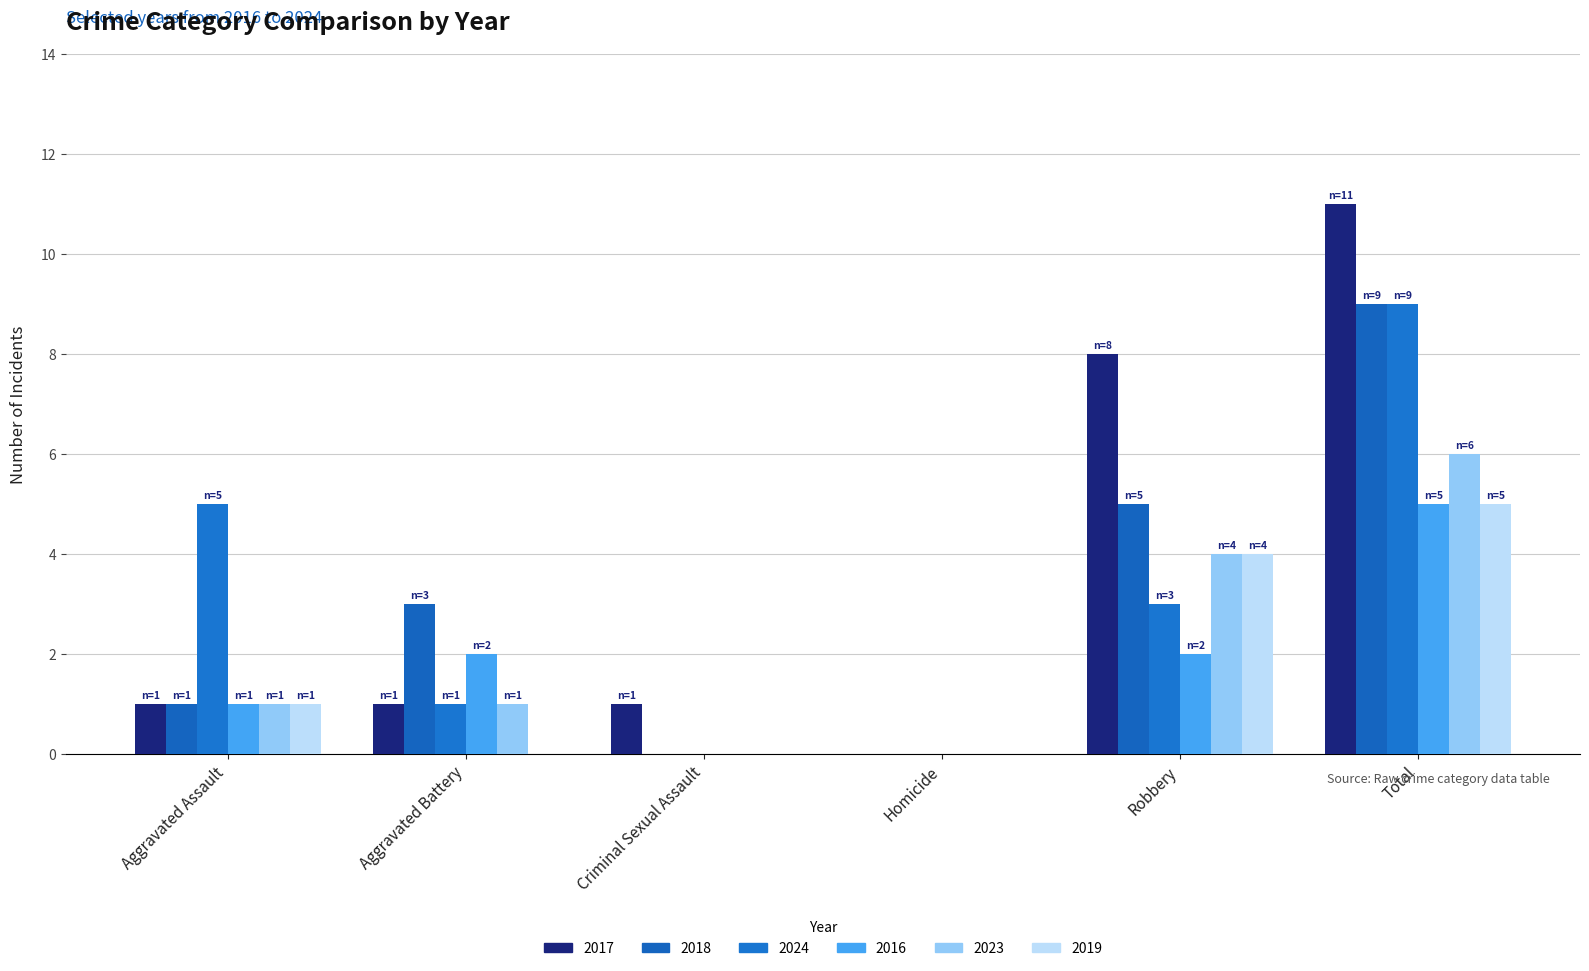

What is the sum of the 2023 values at Homicide and Aggravated Assault?

1